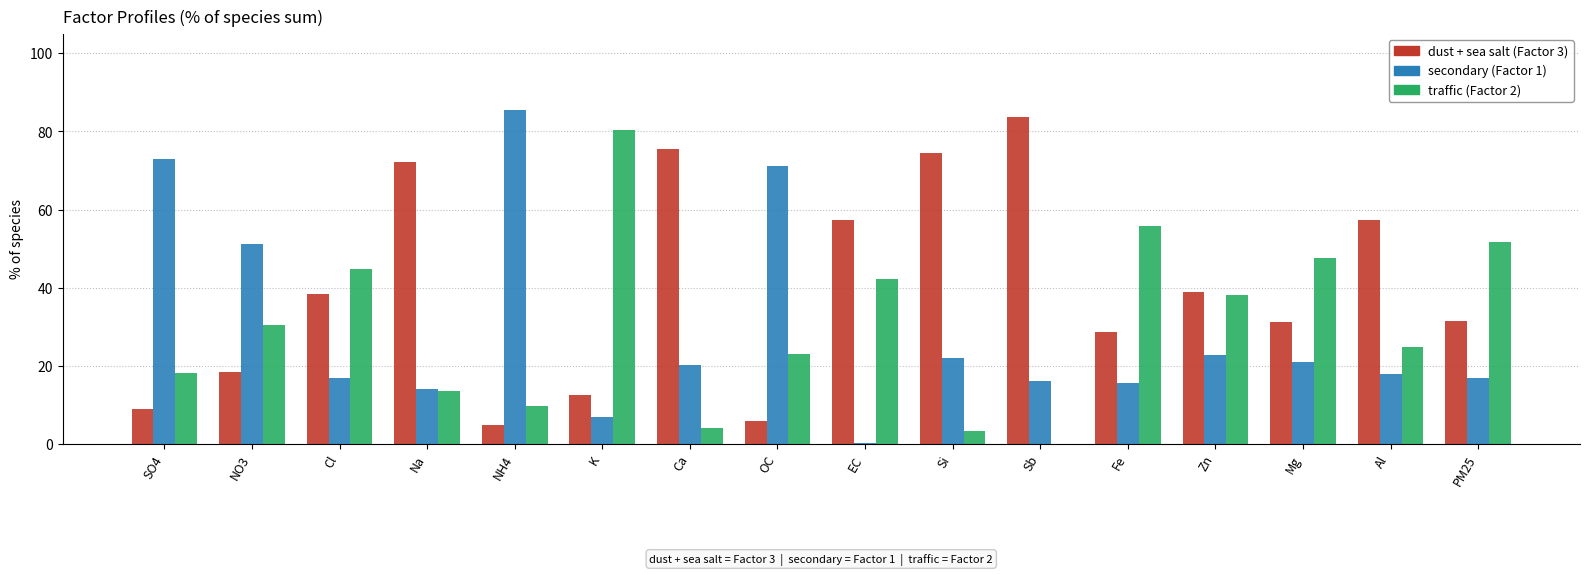

Which series has the largest total across all categories?

dust + sea salt (Factor 3)